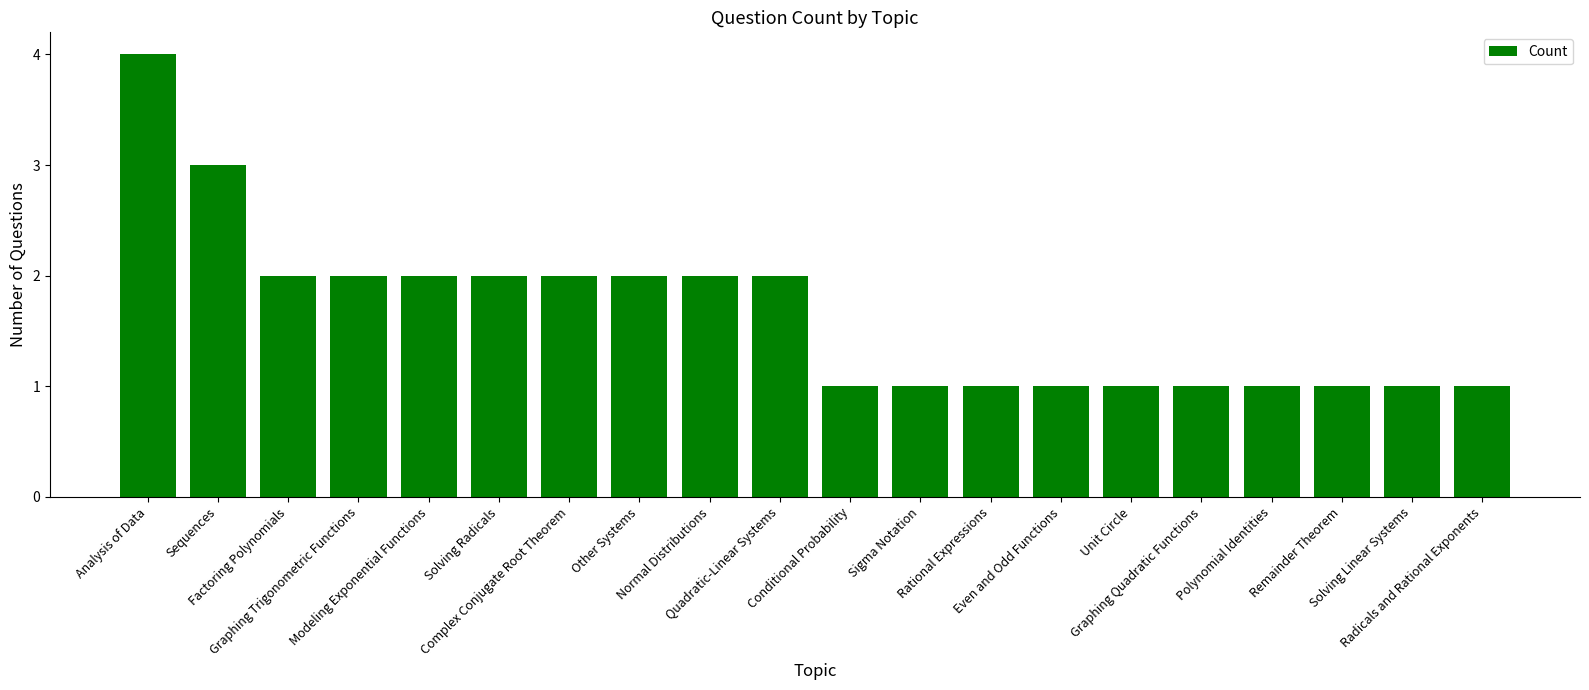

How many series are shown in this chart?

1